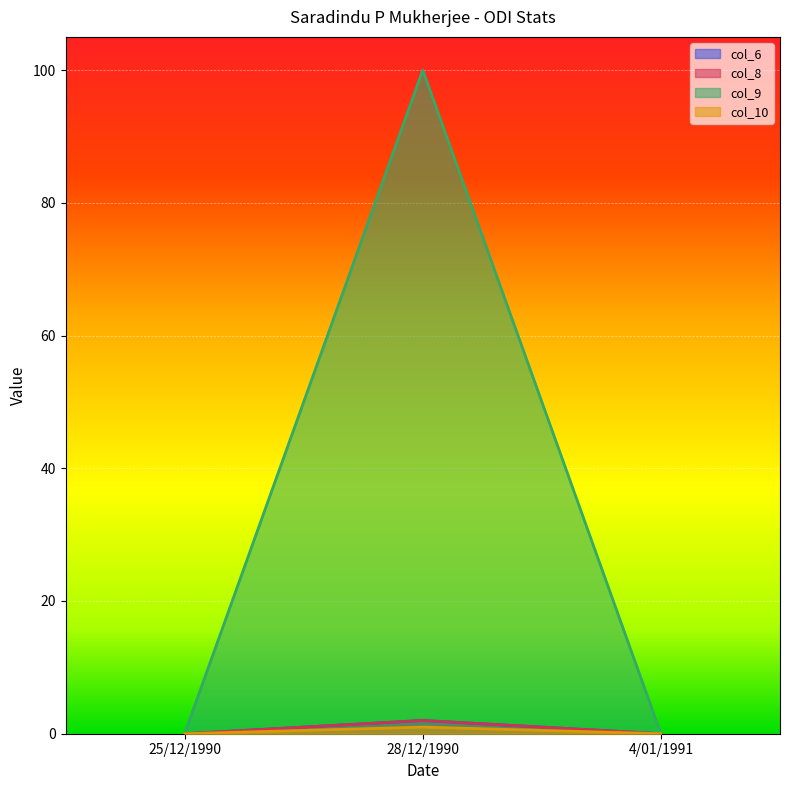

Reading left to right, list all the values displayed in this chart.

col_6: 25/12/1990=0	28/12/1990=2	4/01/1991=0
col_8: 25/12/1990=0	28/12/1990=2	4/01/1991=0
col_9: 25/12/1990=0	28/12/1990=100	4/01/1991=0
col_10: 25/12/1990=0	28/12/1990=1	4/01/1991=0